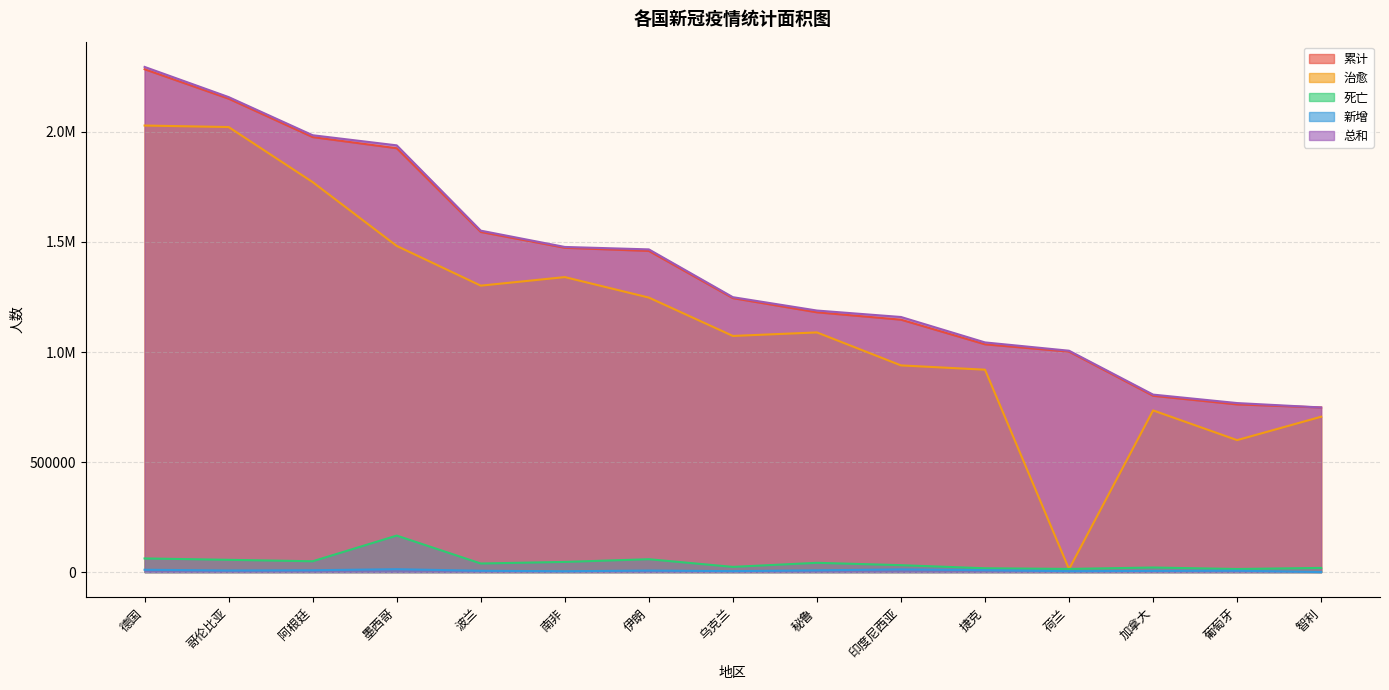

What is the approximate value of 累计 at 捷克?

1034975